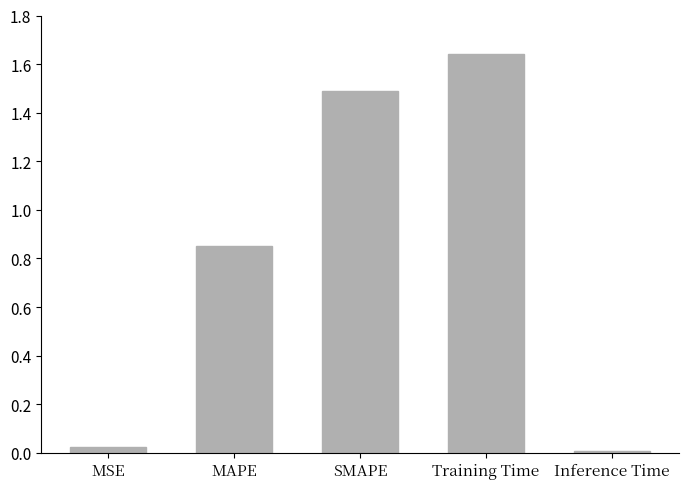

What is the label of the 1st bar from the left?

MSE